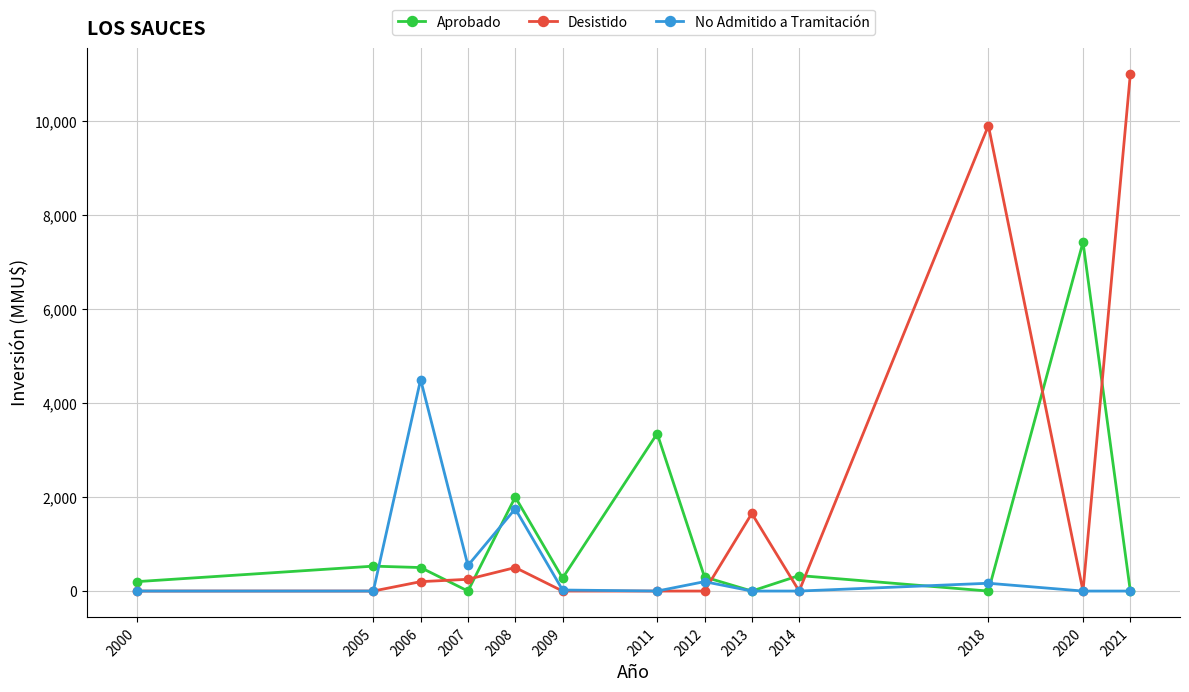

The value of Desistido at 2011 is 0. True or false?

True